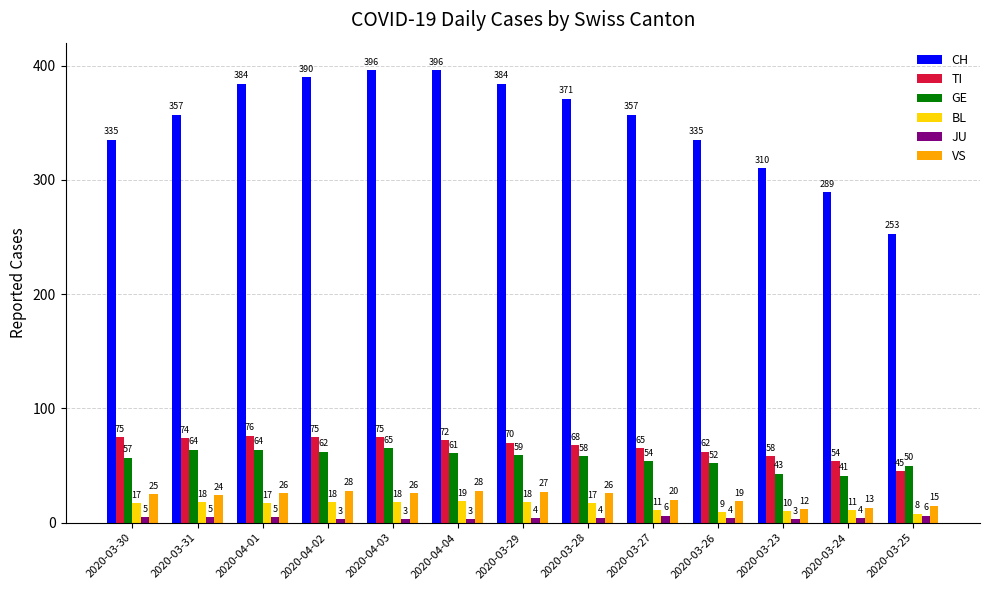

What is the difference between the second highest and second lowest values in the VS series?

15